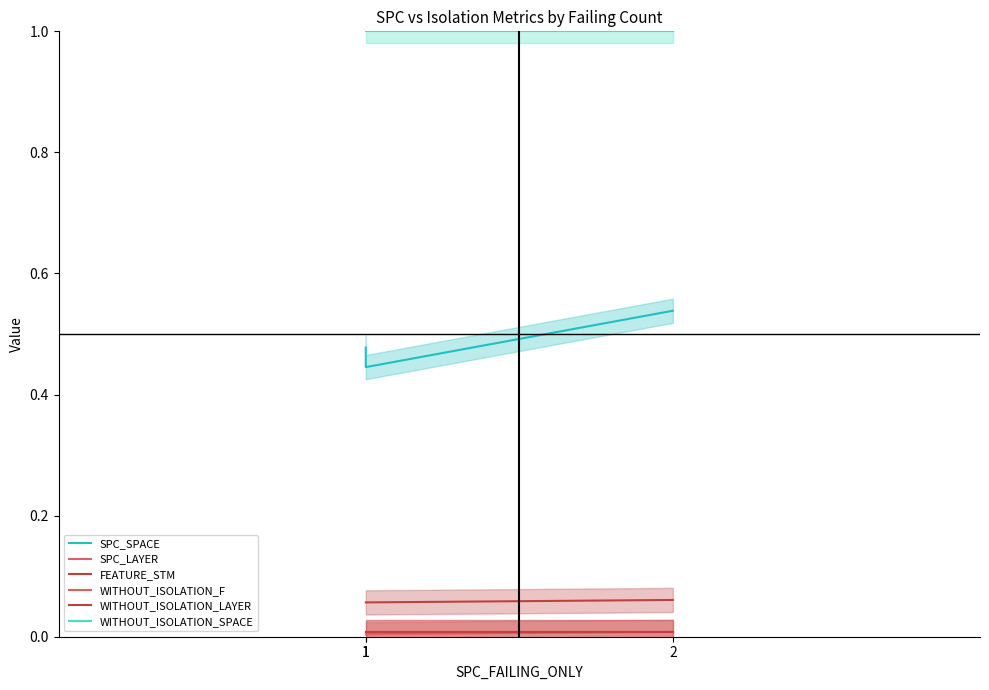

What is the difference between the highest and lowest values at 1?

1.0